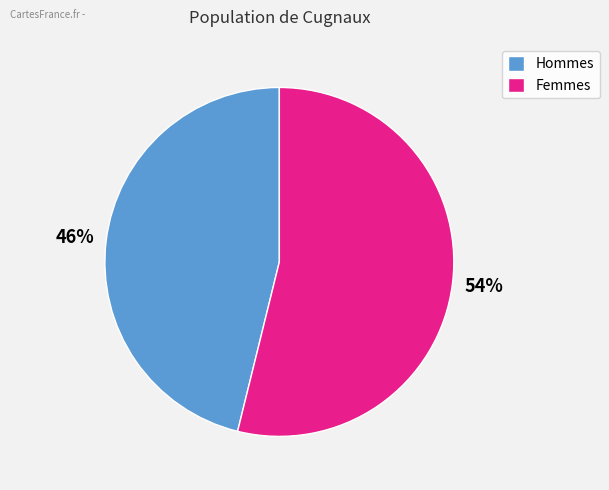

To the nearest percent, what is the difference between the largest and smallest slice percentages?

8%